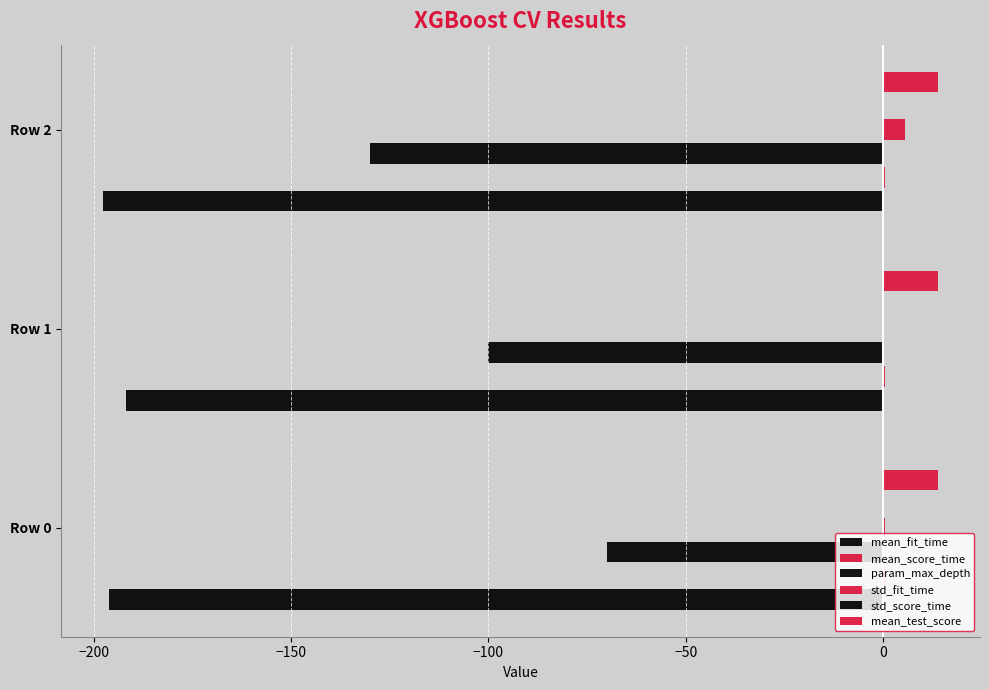

What is the value of the std_score_time bar at the 3rd from the left?

-0.1